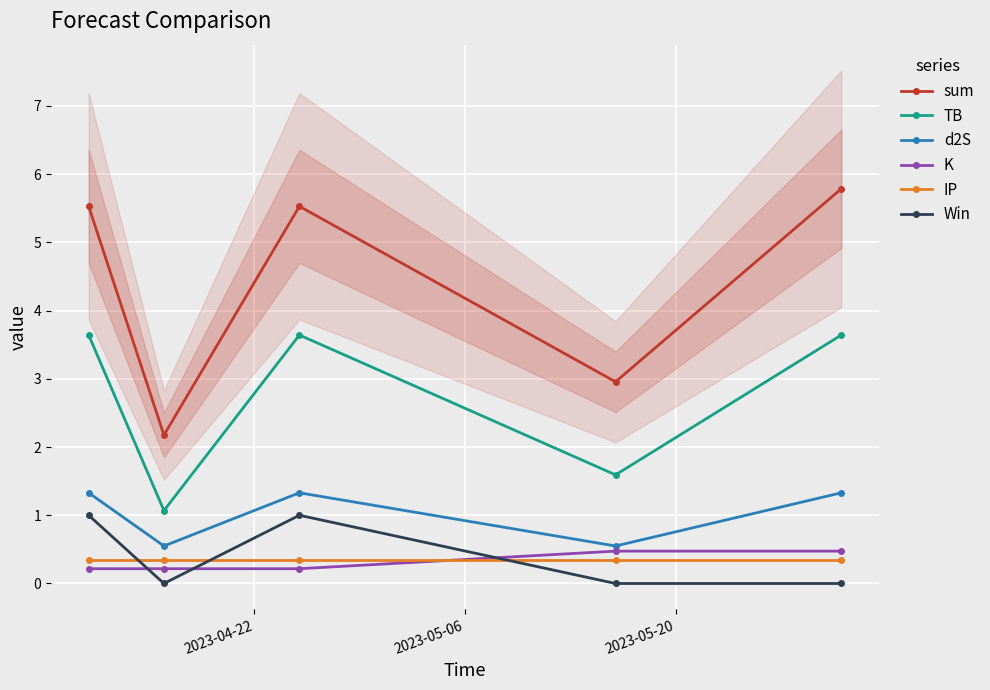

Which series has the widest spread of values?

sum